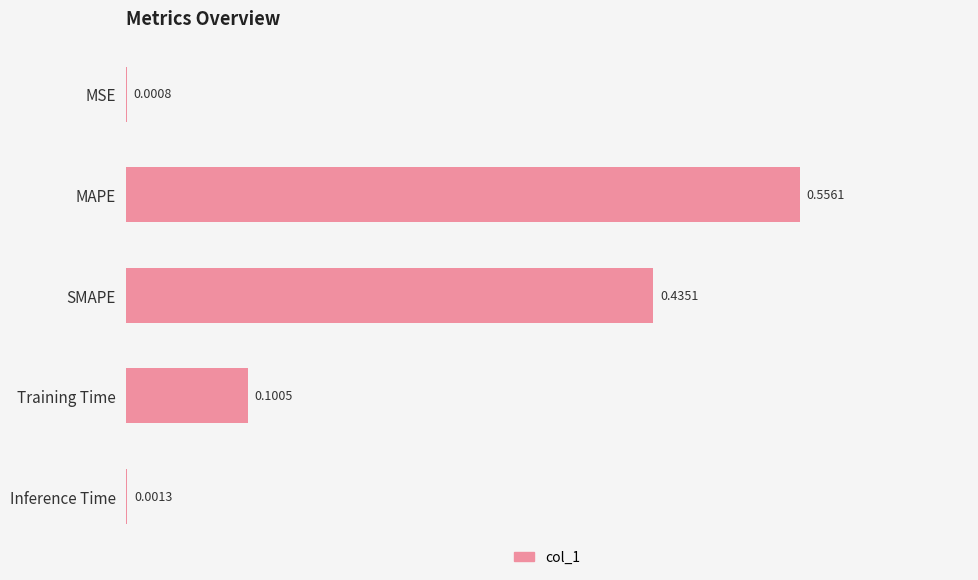

What is the sum of all values?

1.1